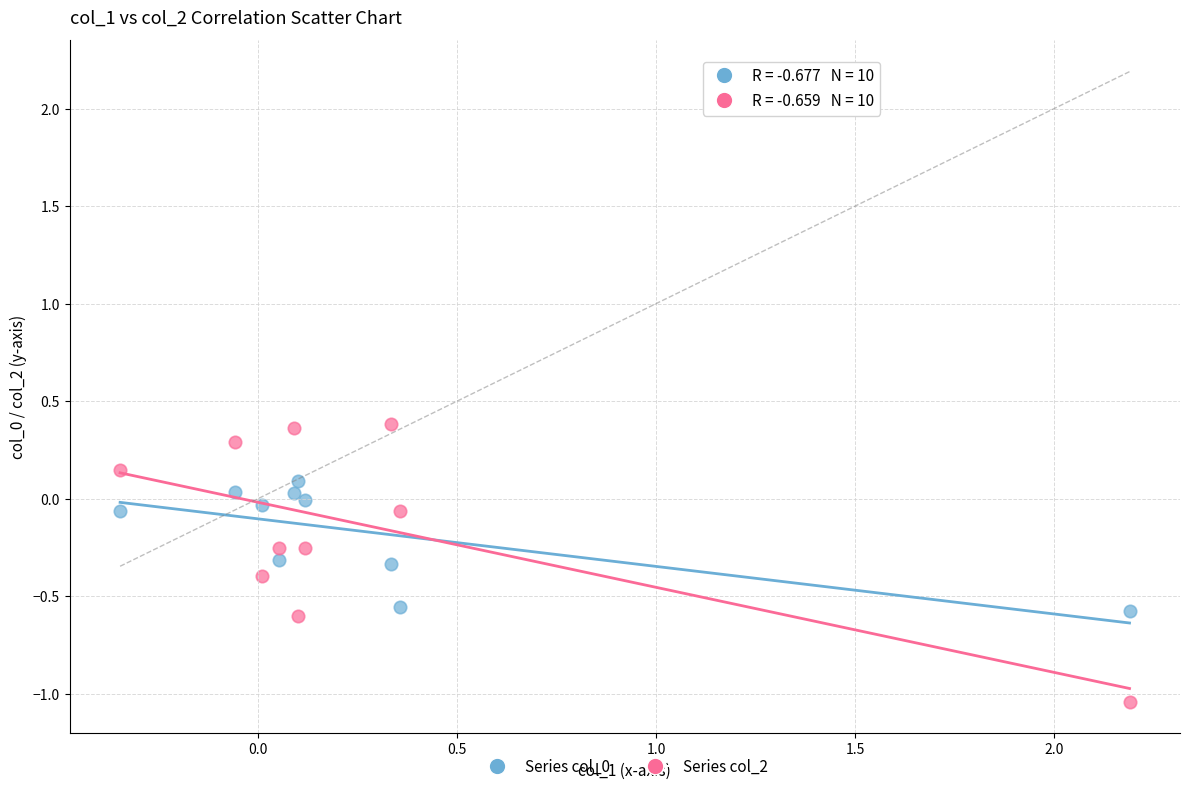

Which series reaches the minimum Y coordinate?

Series col_2